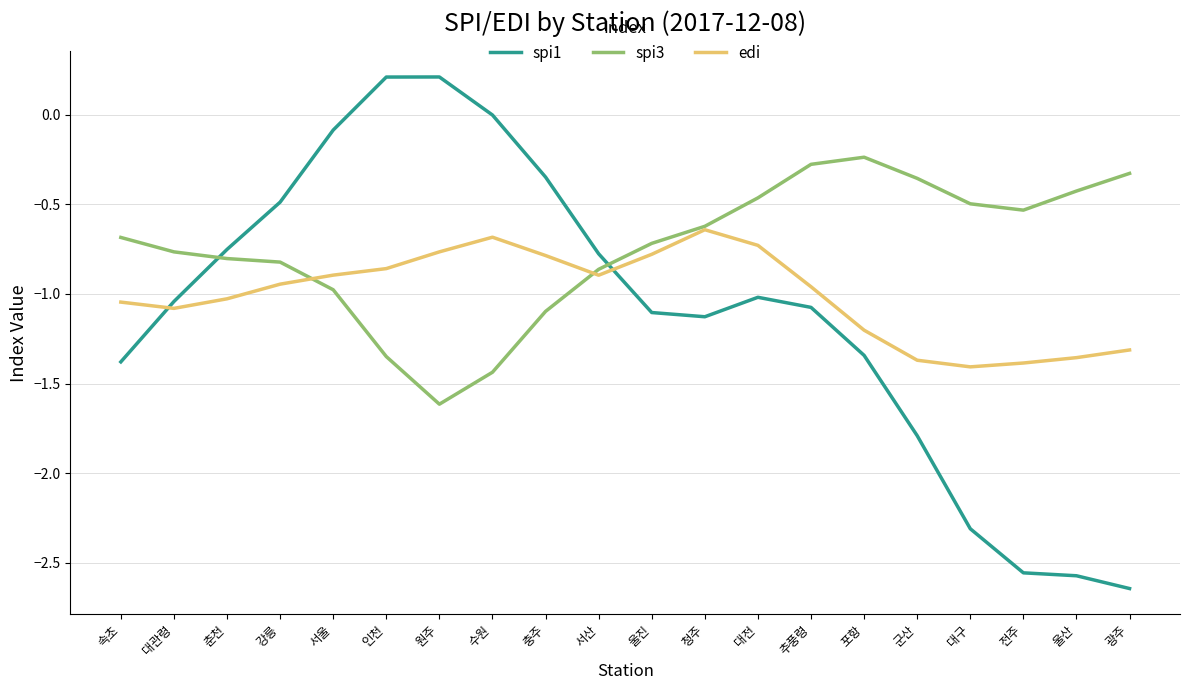

What is the lowest value of the spi3 series?

-1.6